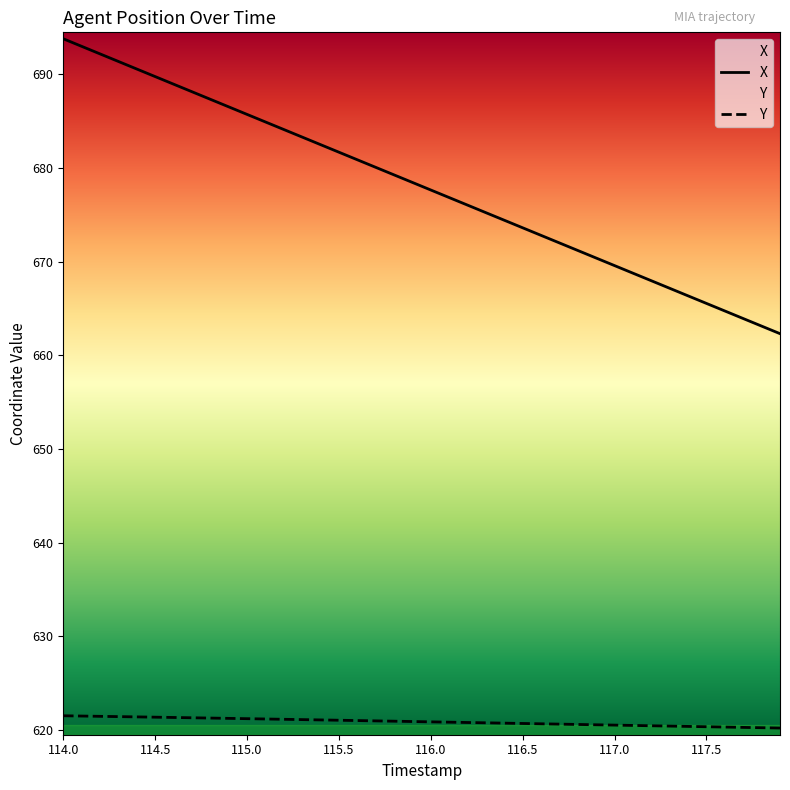

What is the label of the 18th point from the right?

116.2